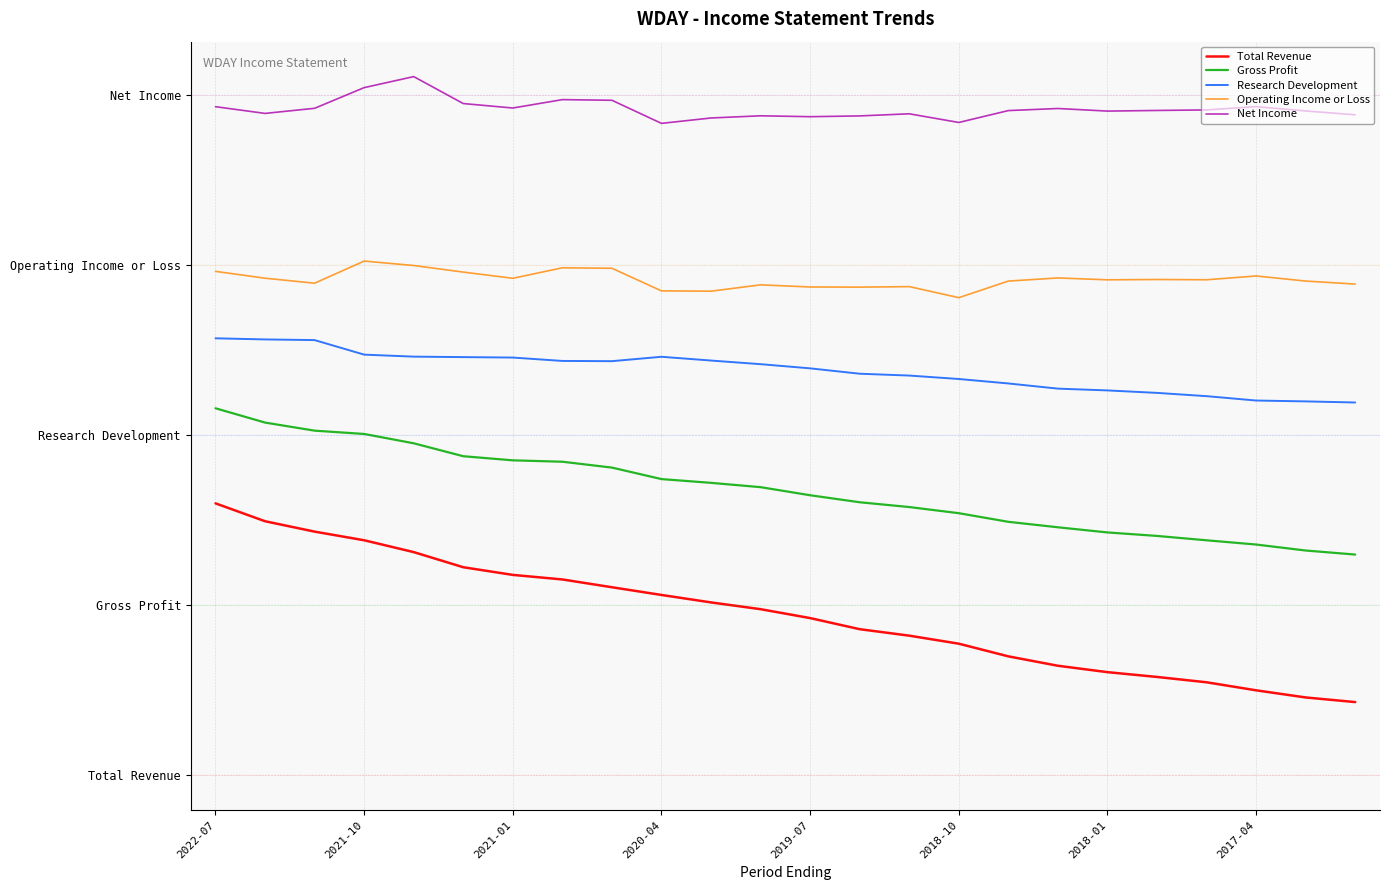

At how many categories does at least one series exceed 1?

24